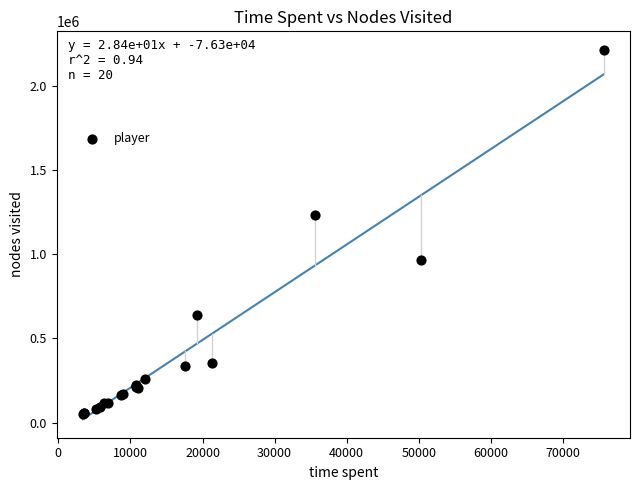

What Y value in the scatter plot is closest to 1132875?

1234404